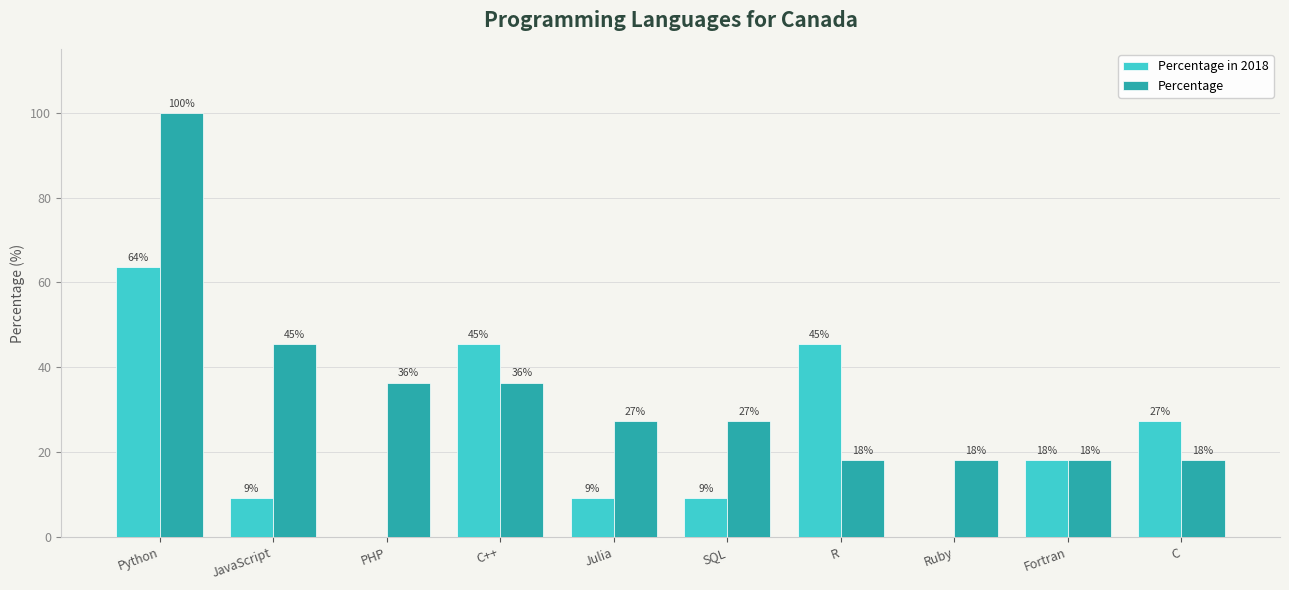

Is the value of Percentage at R greater than the value of Percentage in 2018 at Python?

No